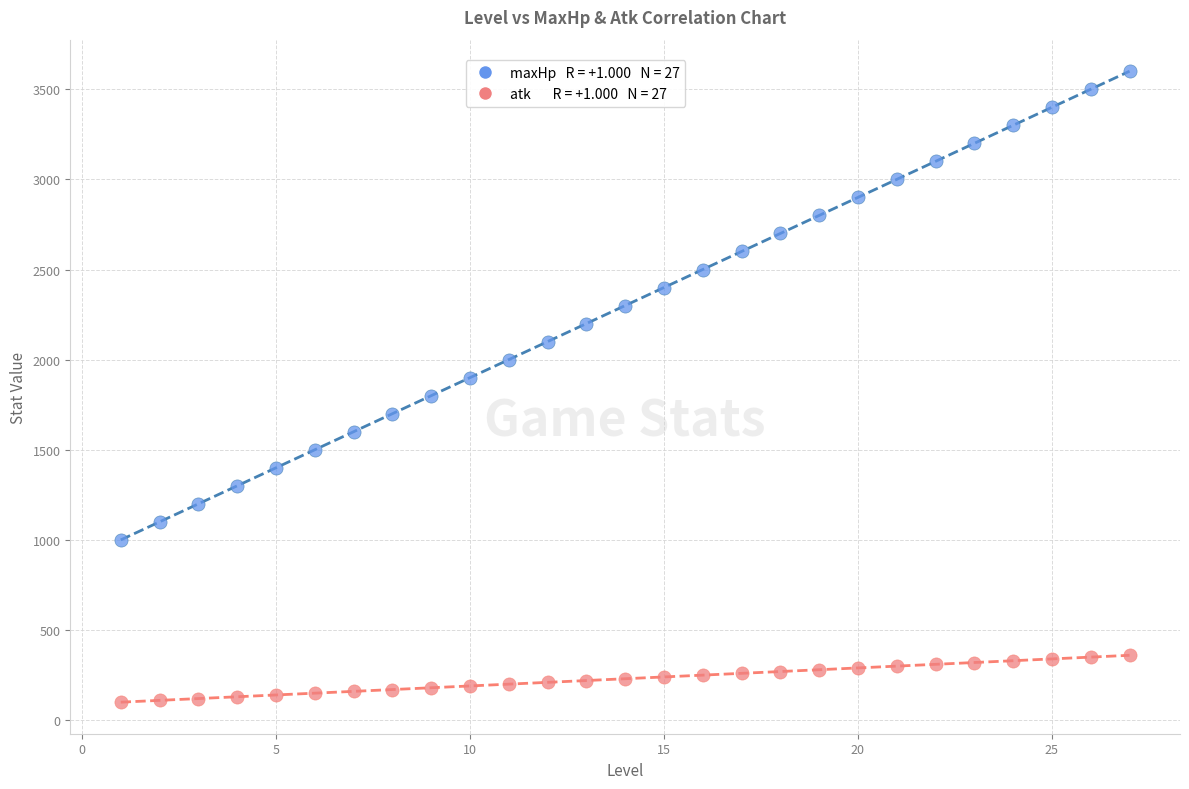

Across all data points, what is the range of Y values (max minus min)?

3500